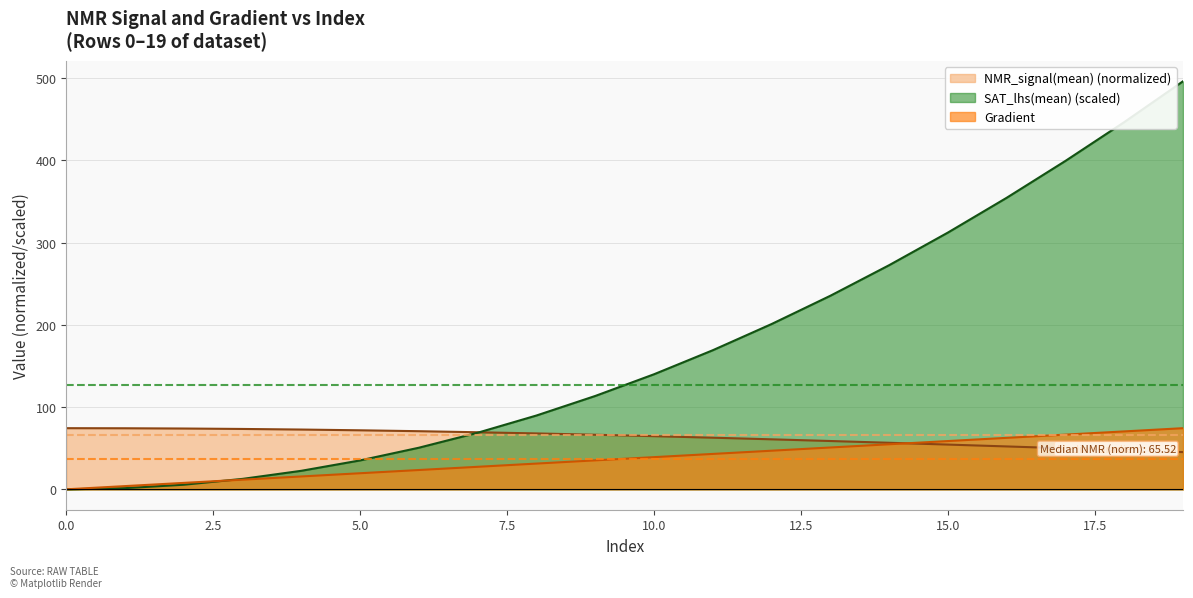

Which category has the highest value in the Gradient series?

19